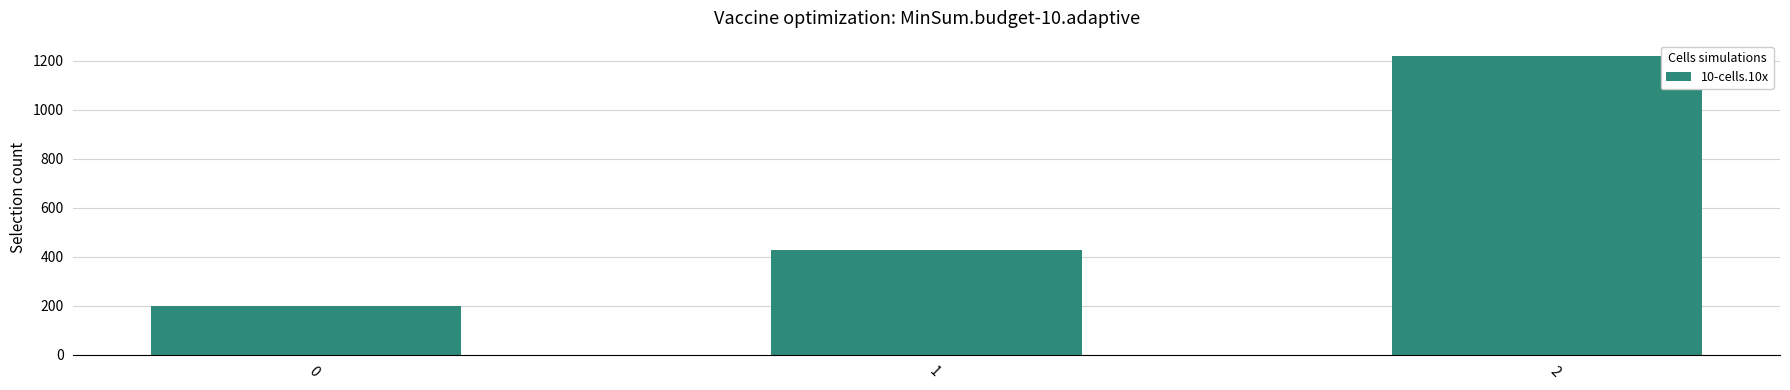

What is the sum of all values?

1848.6